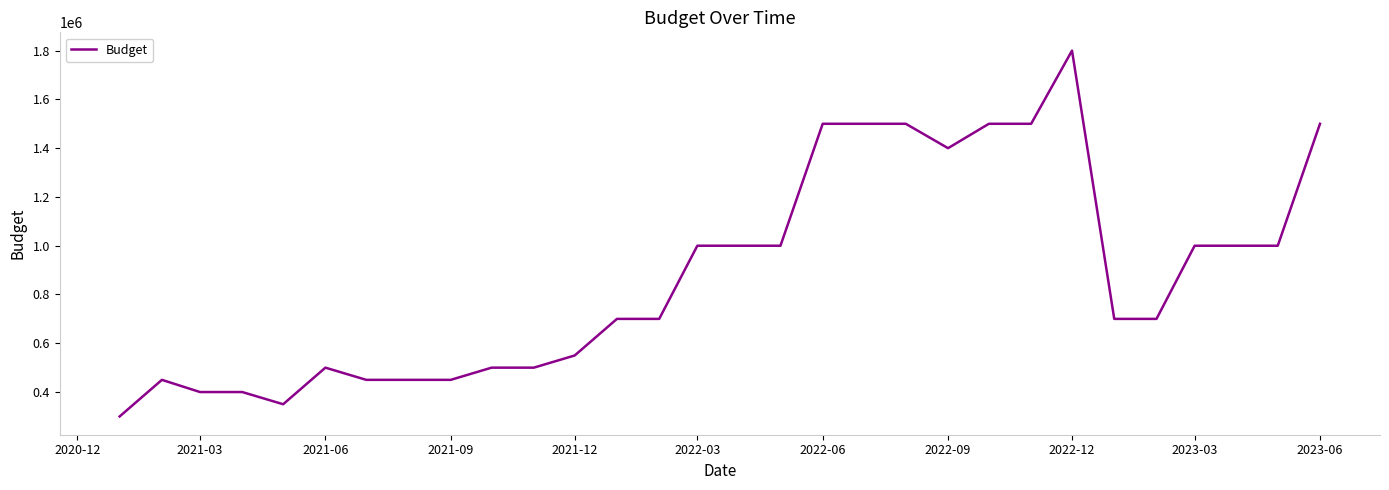

Is this an area chart (filled region under the line)?

No